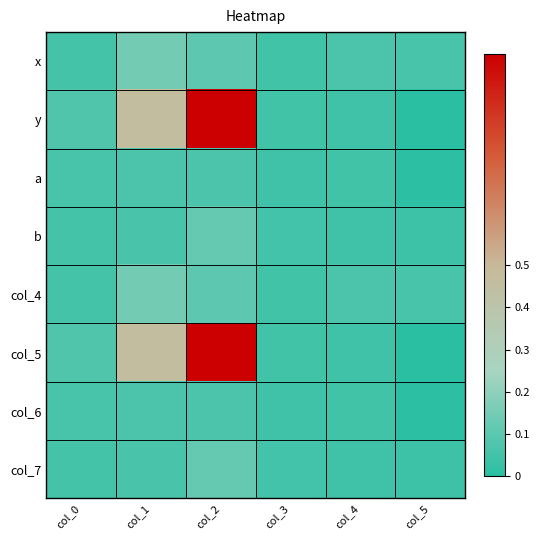

Reading left to right, list all the values displayed in this chart.

x: col_0=0.1	col_1=0.1	col_2=0.1	col_3=0.0	col_4=0.1	col_5=0.1
y: col_0=0.1	col_1=0.5	col_2=1.0	col_3=0.0	col_4=0.0	col_5=0.0
a: col_0=0.1	col_1=0.1	col_2=0.1	col_3=0.0	col_4=0.0	col_5=0.0
b: col_0=0.1	col_1=0.1	col_2=0.1	col_3=0.1	col_4=0.0	col_5=0.0
col_4: col_0=0.1	col_1=0.1	col_2=0.1	col_3=0.0	col_4=0.1	col_5=0.1
col_5: col_0=0.1	col_1=0.5	col_2=1.0	col_3=0.0	col_4=0.0	col_5=0.0
col_6: col_0=0.1	col_1=0.1	col_2=0.1	col_3=0.0	col_4=0.0	col_5=0.0
col_7: col_0=0.1	col_1=0.1	col_2=0.1	col_3=0.1	col_4=0.0	col_5=0.0